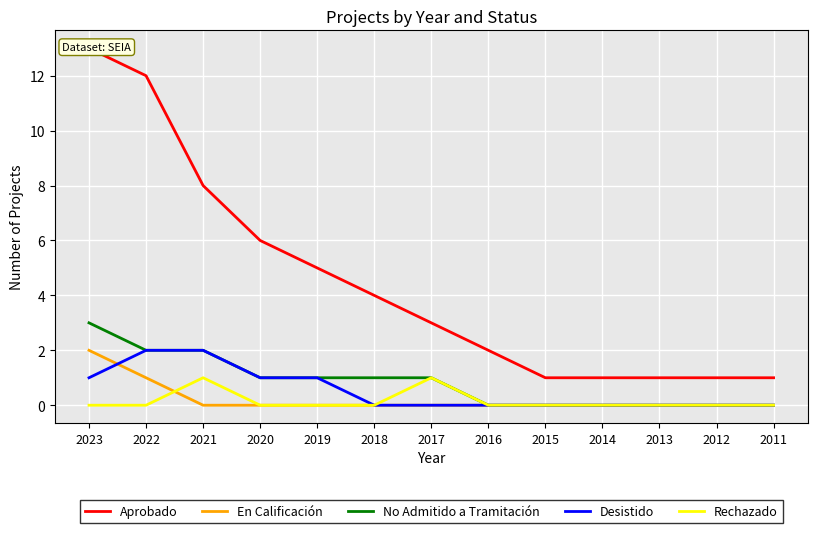

List the series in order of their peak value, highest first.

Aprobado, No Admitido a Tramitación, En Calificación, Desistido, Rechazado